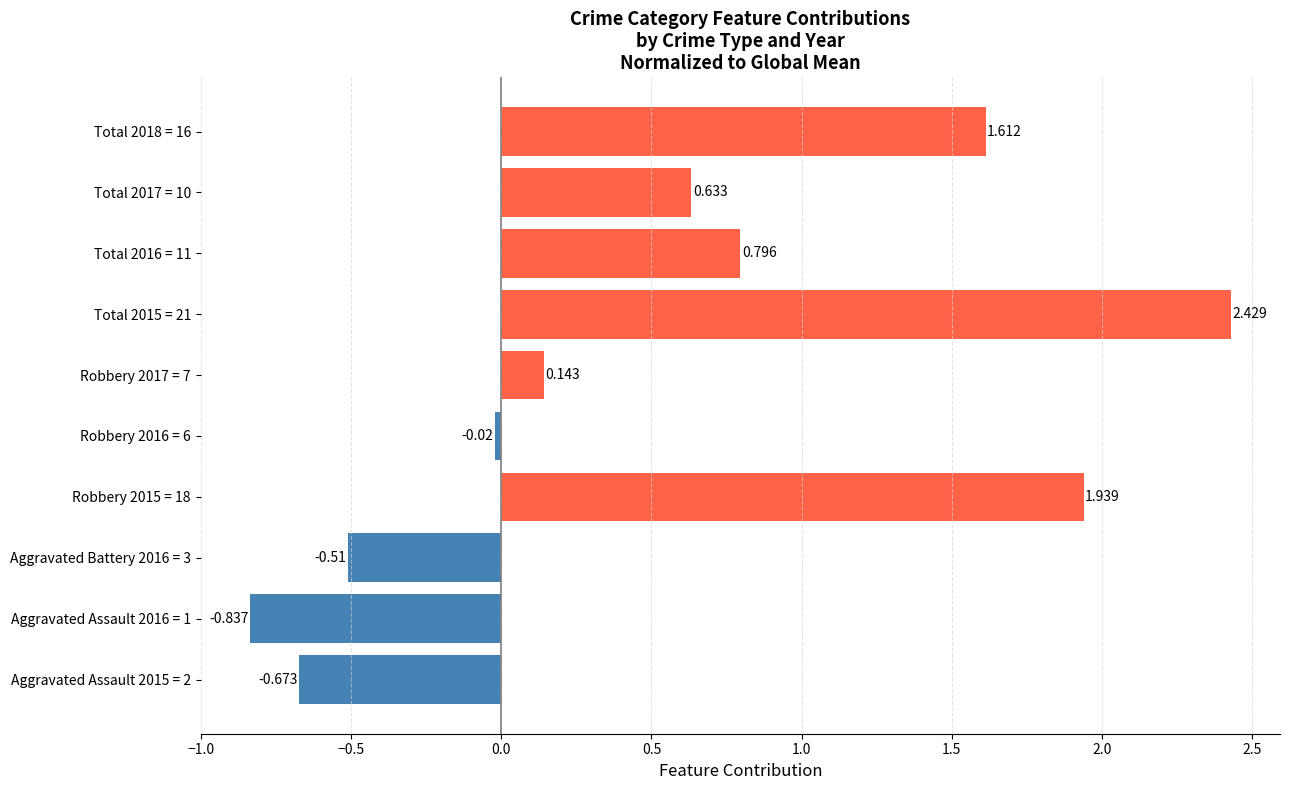

How many categories are shown in the chart?

10